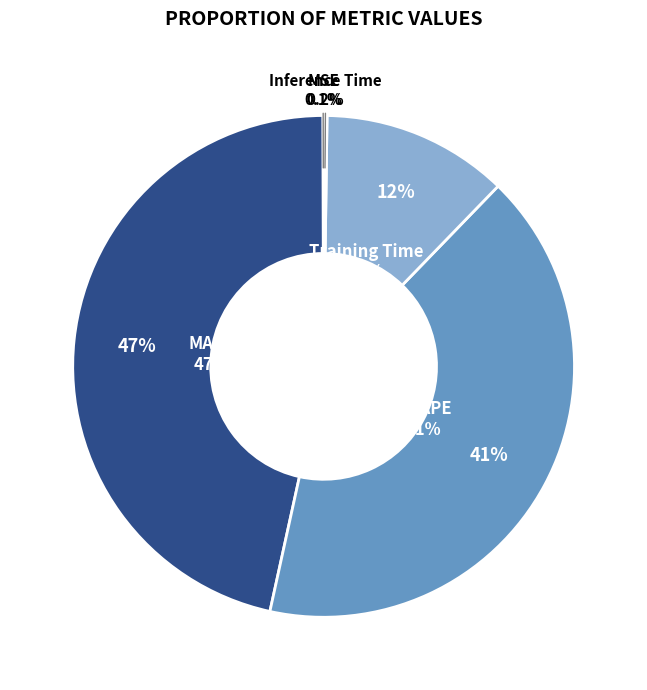

Count the number of slices in the pie.

5